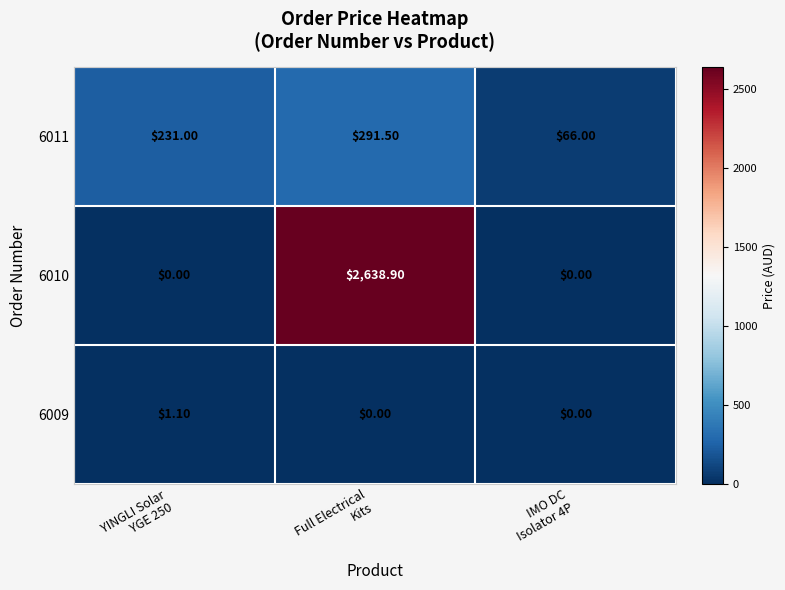

How many data points in 6011 are less than 231?

1